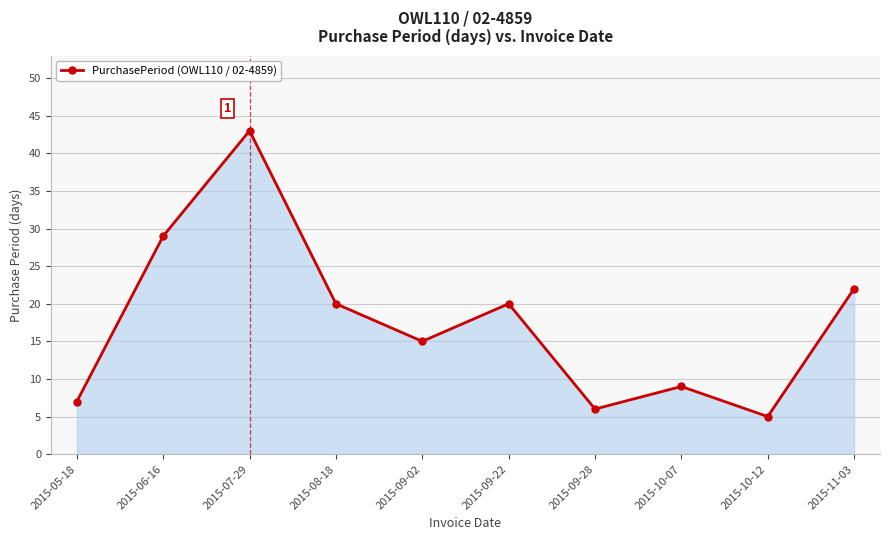

Reading left to right, extract all data points from this chart.

7	29	43	20	15	20	6	9	5	22